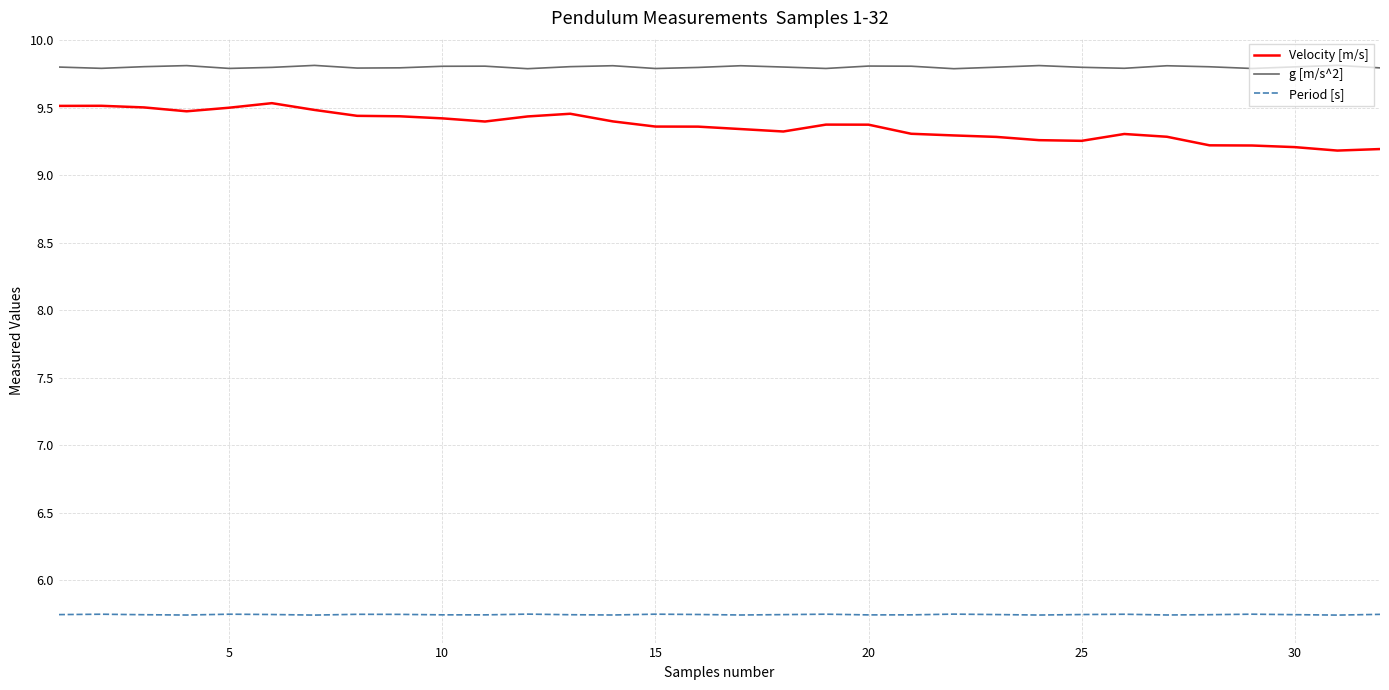

What is the maximum value shown in the chart?

9.8